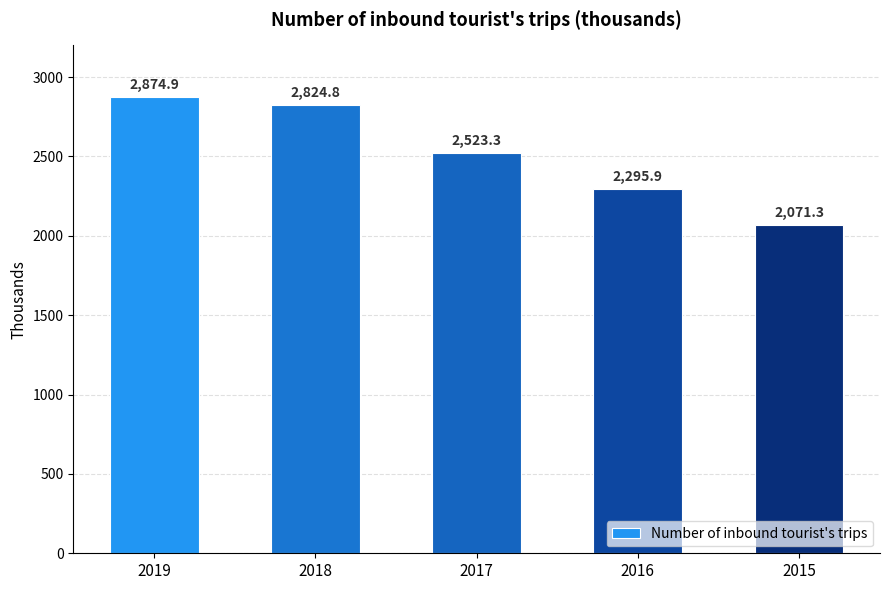

List the labels in order of value, smallest first.

2015, 2016, 2017, 2018, 2019